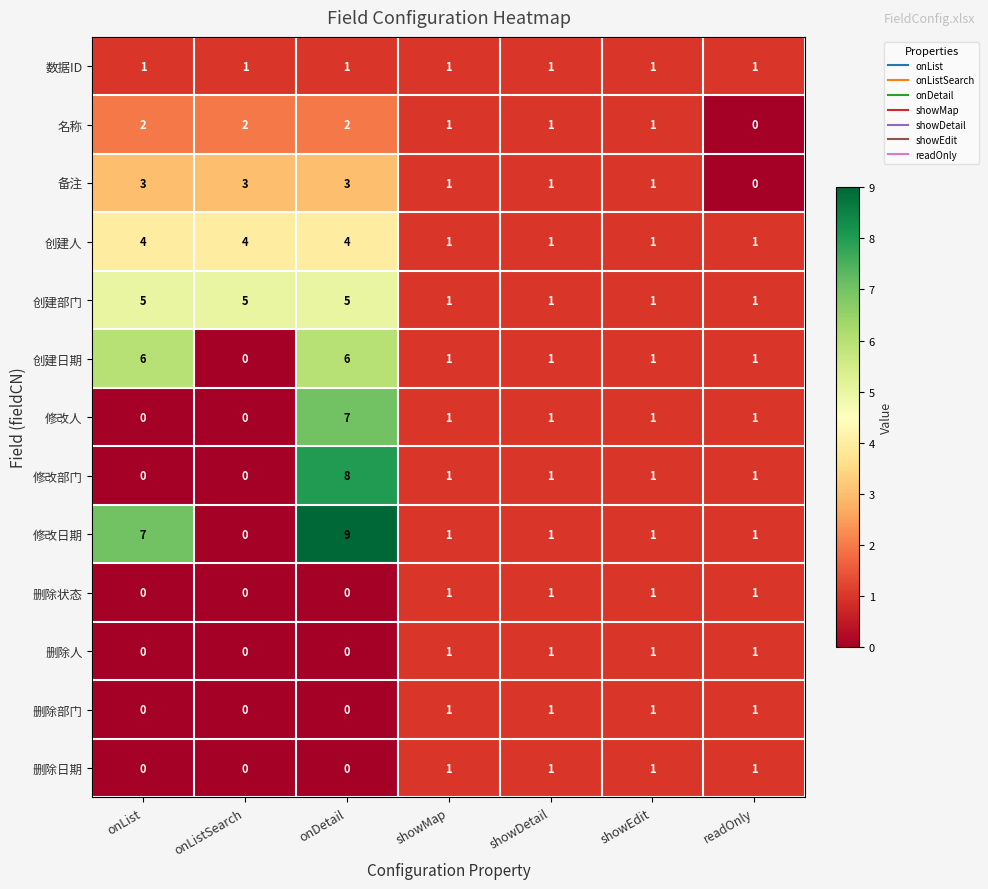

What is the sum of the 名称 values at showDetail and onList?

3